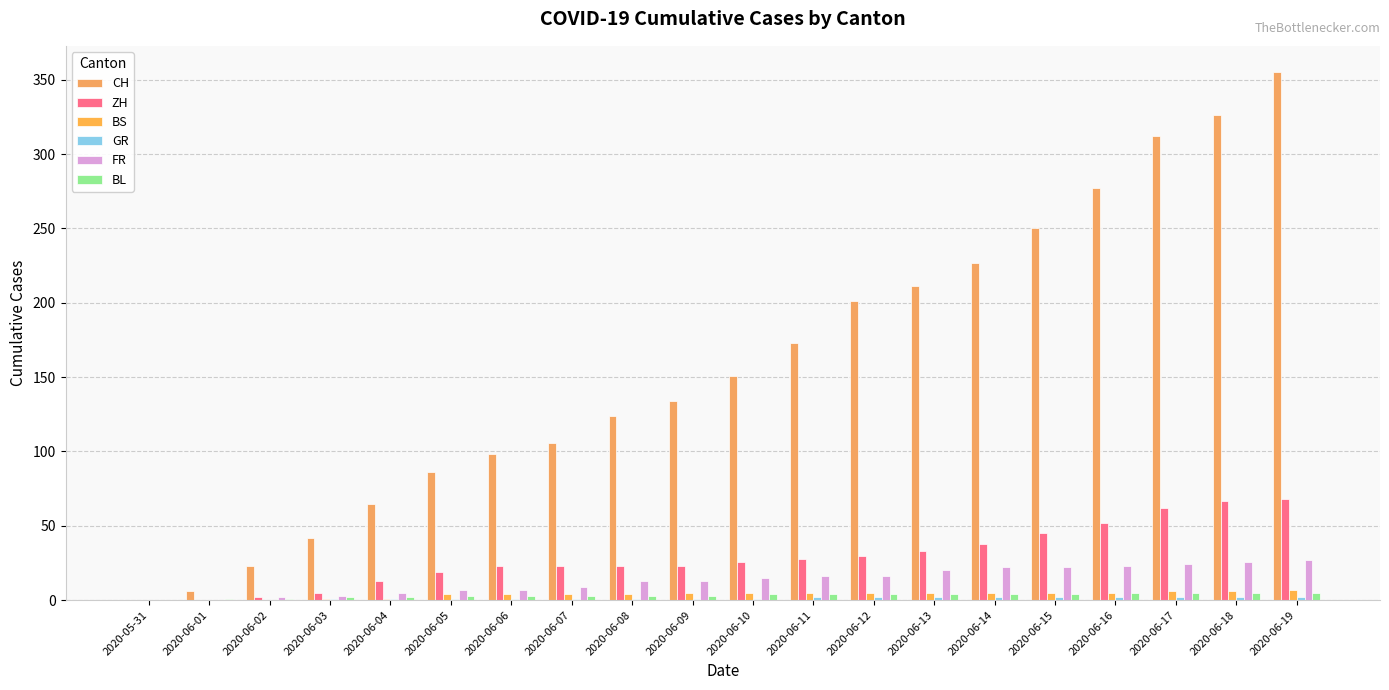

What is the difference between the highest and lowest values at 2020-06-18?

324